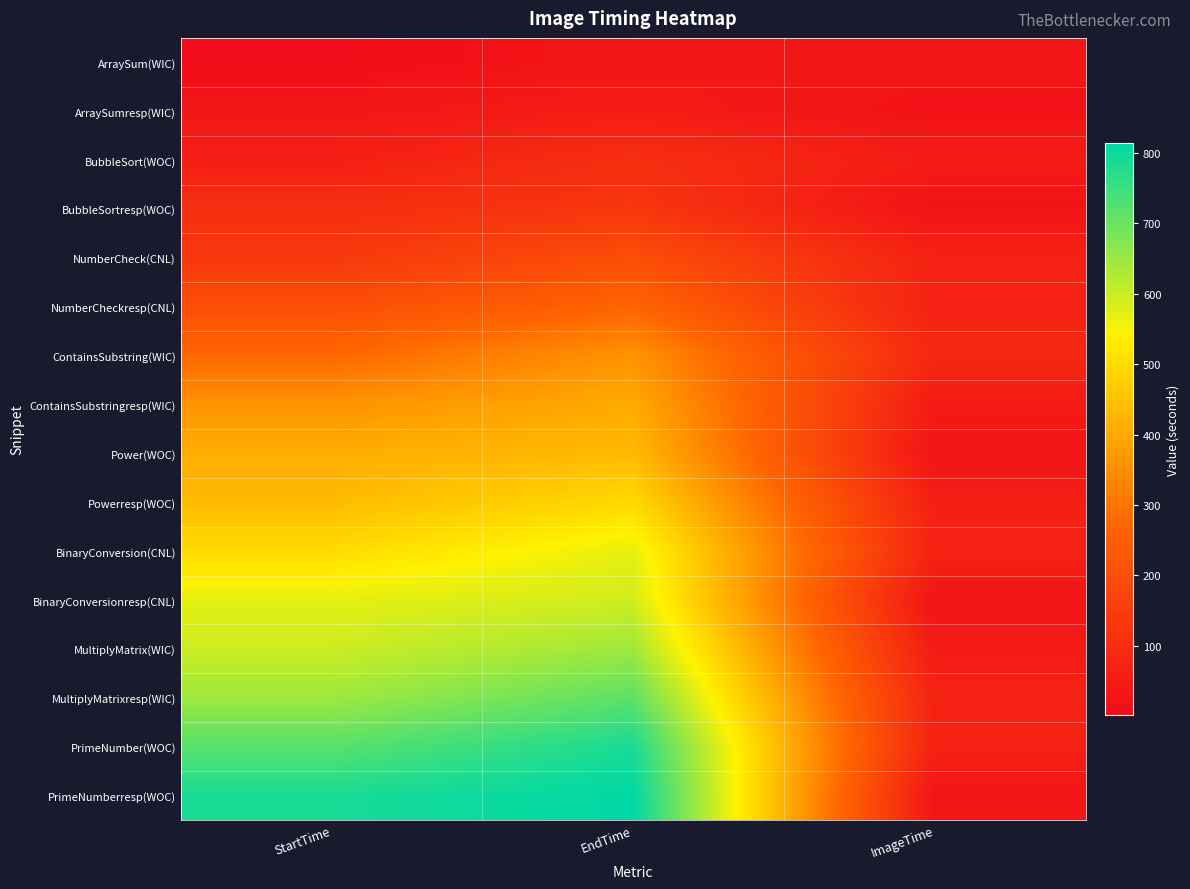

How many series are shown in this chart?

16